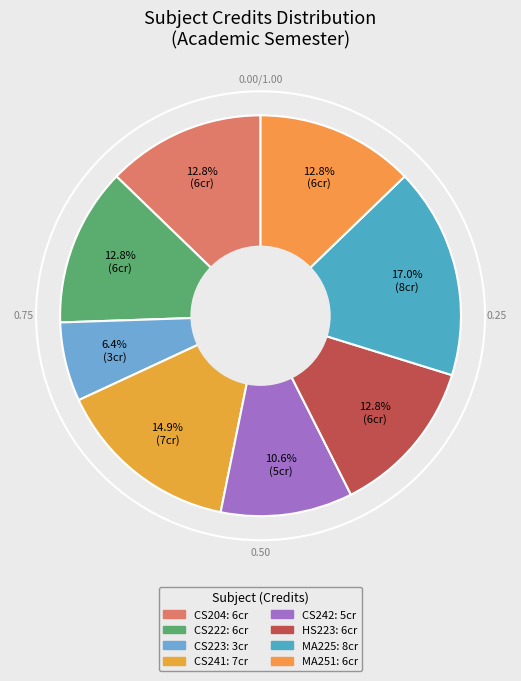

To the nearest percent, what portion does HS223 represent?

13%